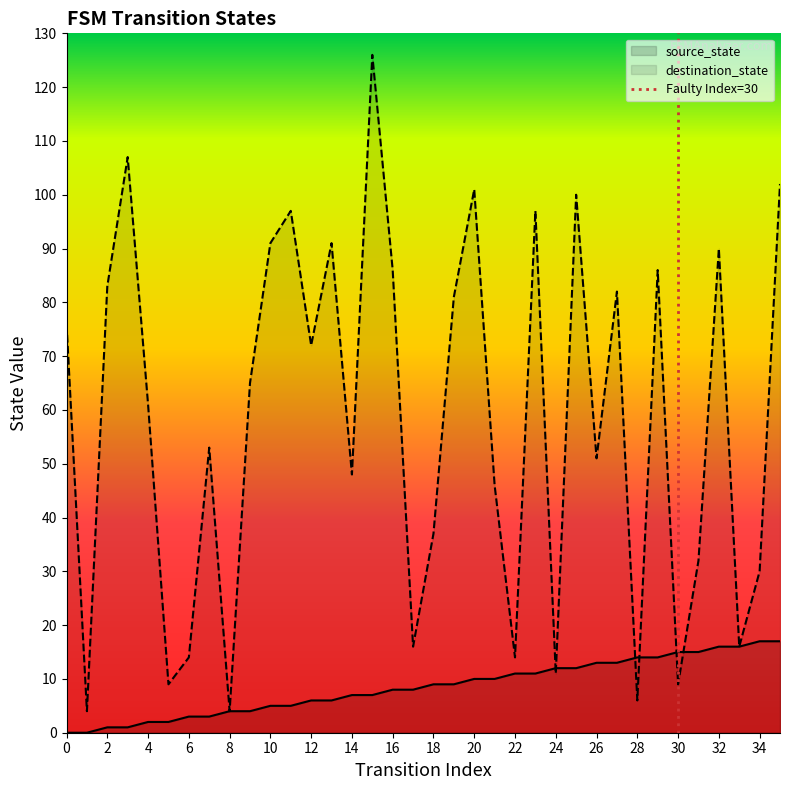

Does the chart display data point markers on the line(s)?

No